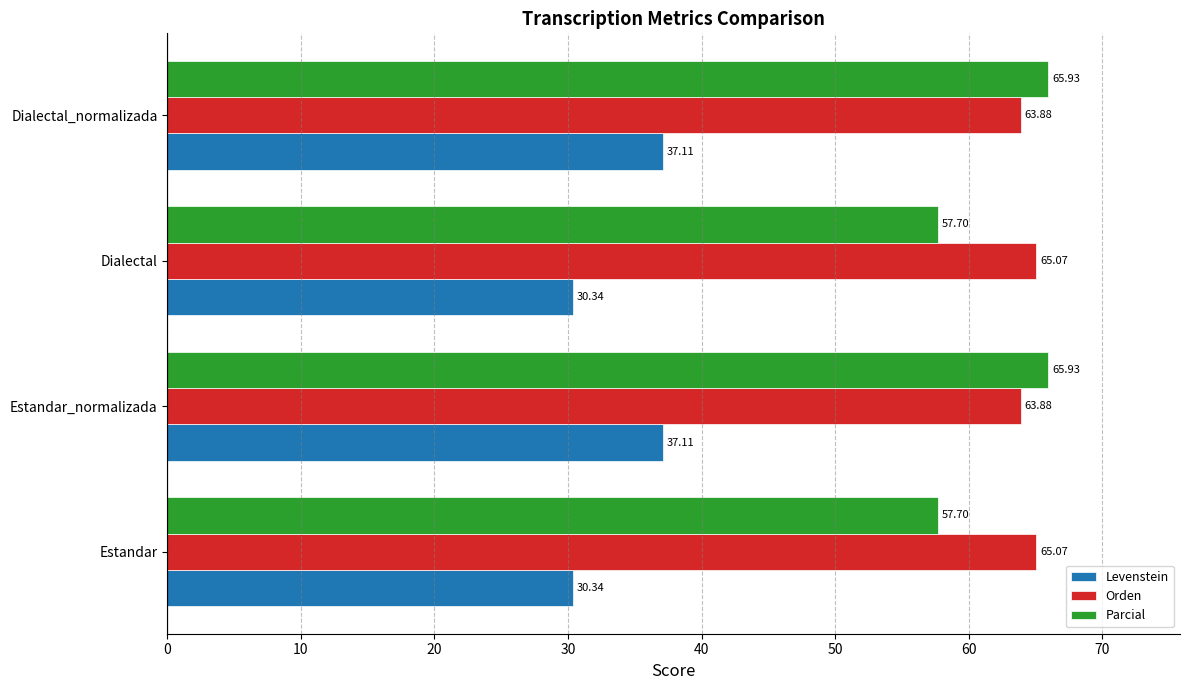

At how many categories does at least one series exceed 61?

4